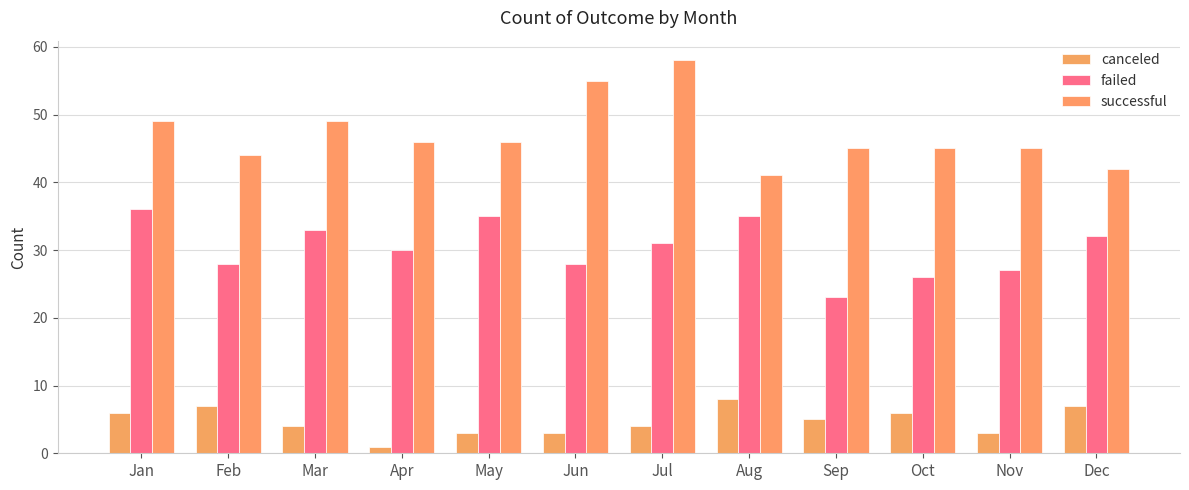

What is the average value of the canceled series?

5